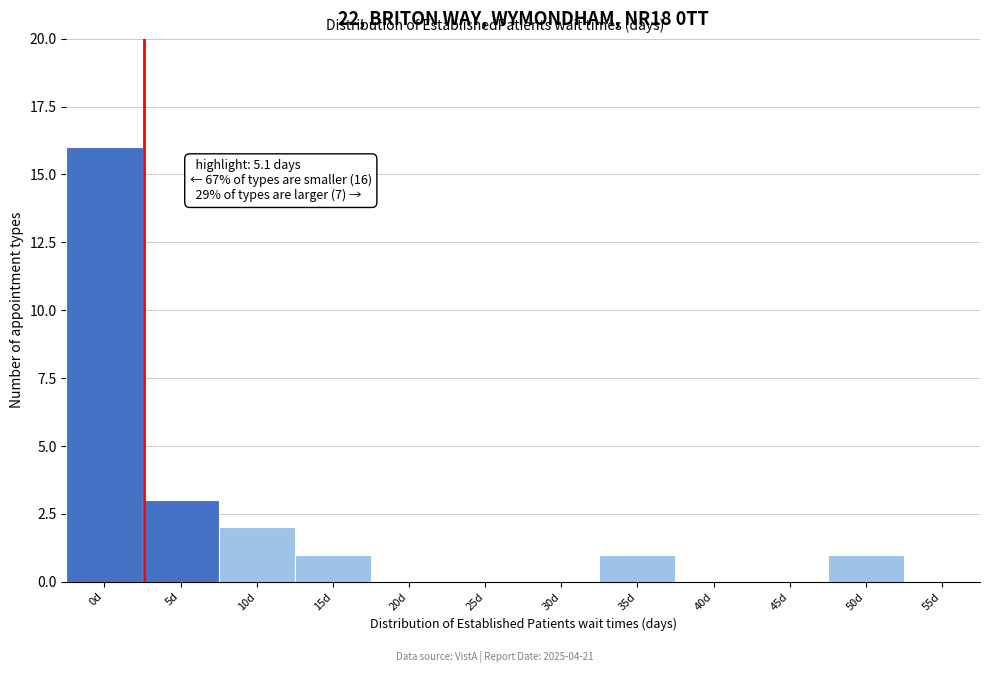

Reading right to left, transcribe all the data shown in this chart.

55d=0	50d=1	45d=0	40d=0	35d=1	30d=0	25d=0	20d=0	15d=1	10d=2	5d=3	0d=16